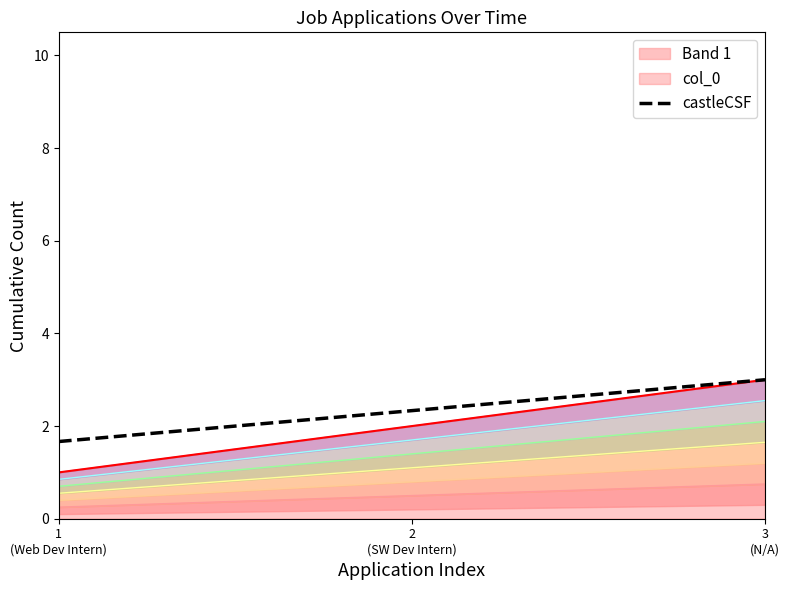

What is the minimum value for castleCSF?

1.7